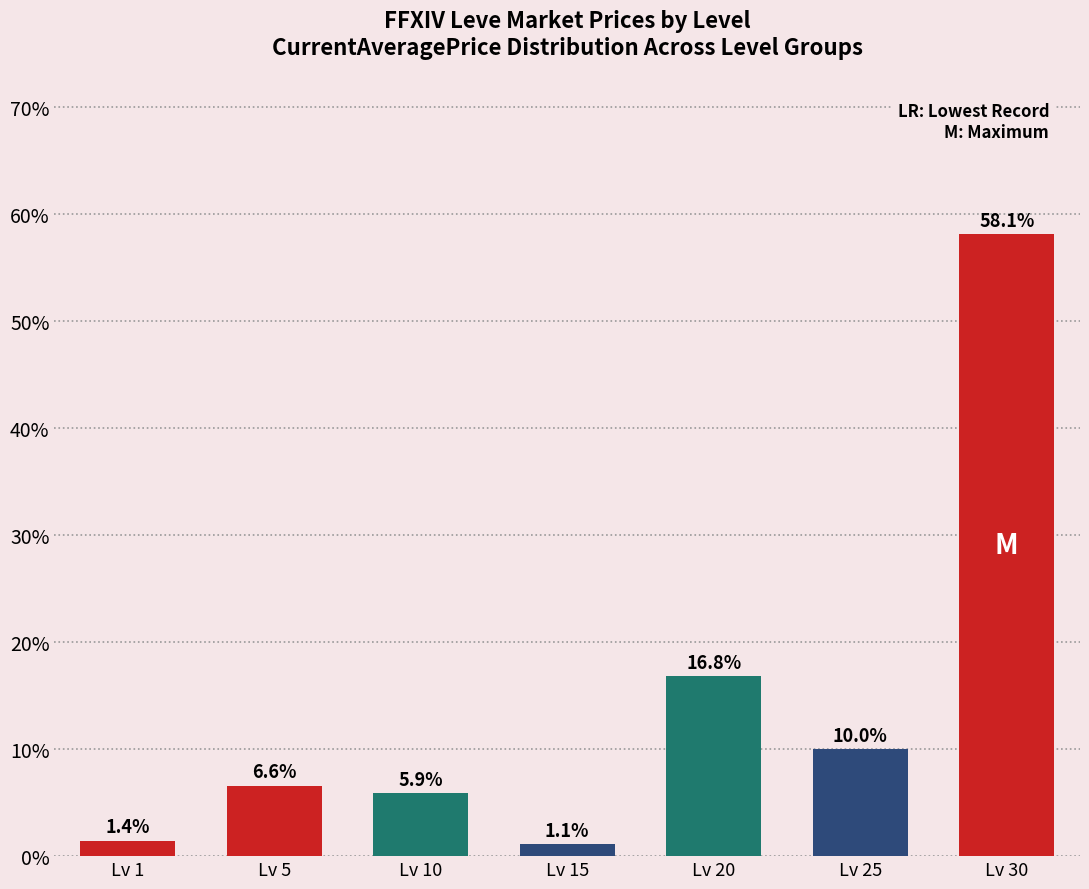

What is the sum of the values at Lv 5 and Lv 1?

8.0